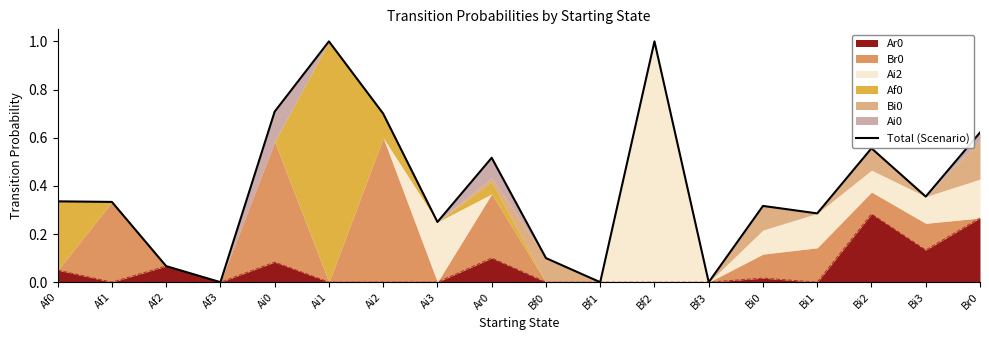

Where is the first local minimum?

Af3